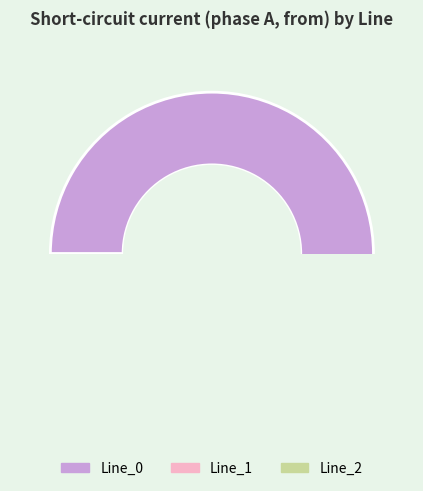

Between Line_0 and Line_2, which is larger?

Line_0